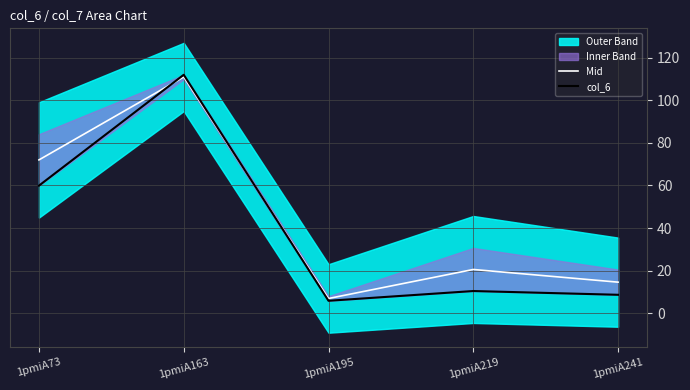

What is the average value of the Mid series?

45.0